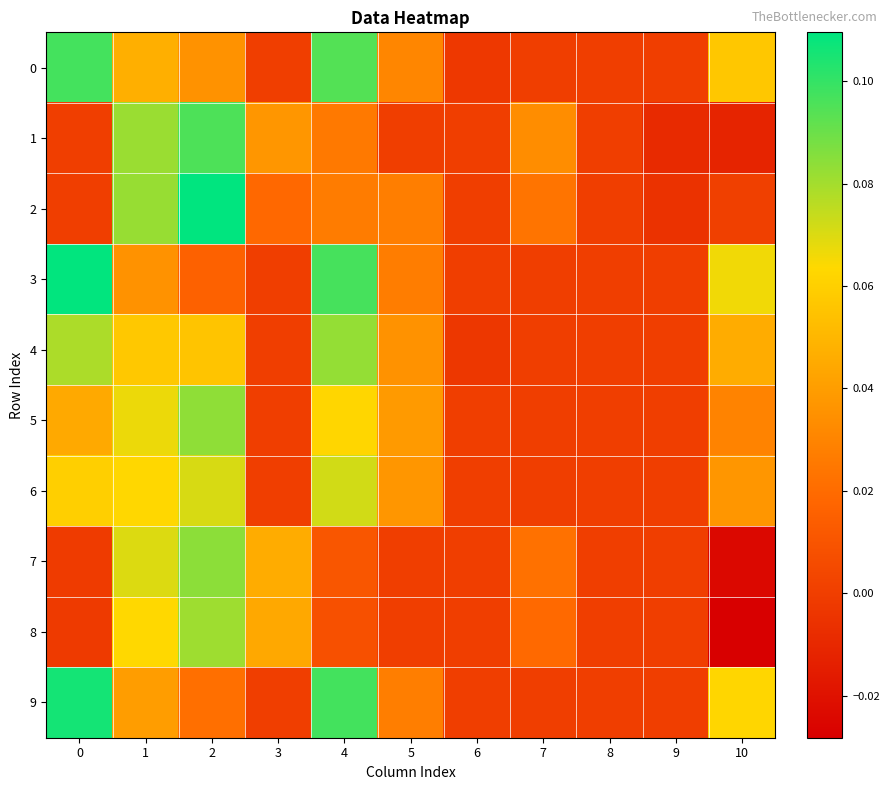

Which series has the widest spread of values?

2